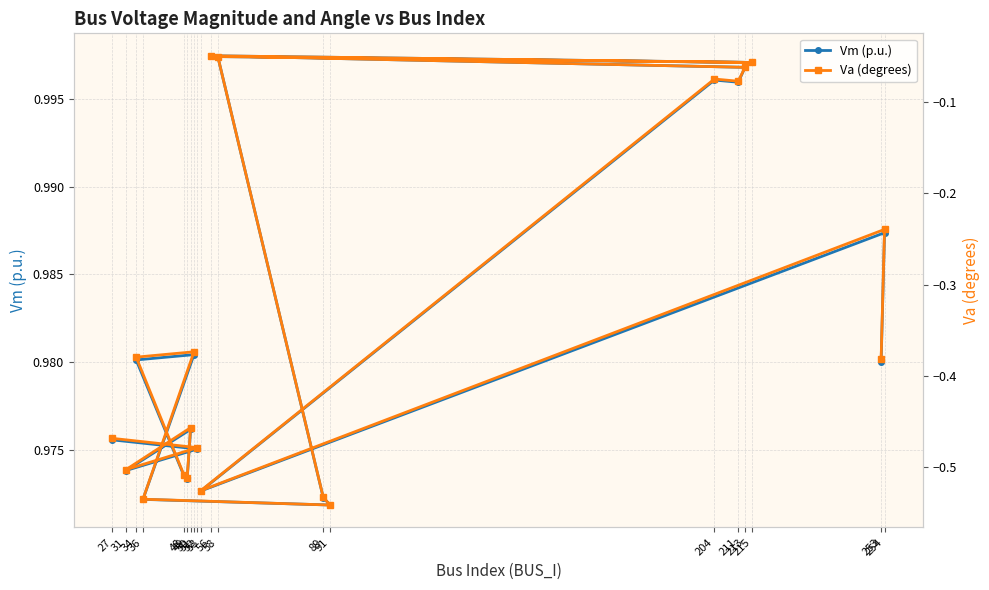

Rank the series at 213 from lowest to highest value.

Va (degrees), Vm (p.u.)